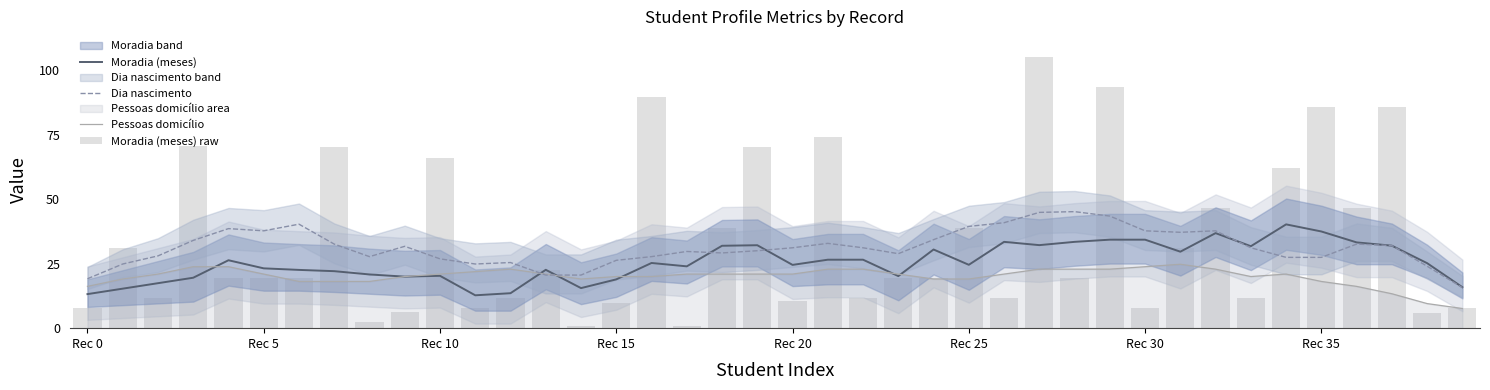

Is the value of Moradia (meses) at 33 greater than the value of Dia nascimento at 27?

No